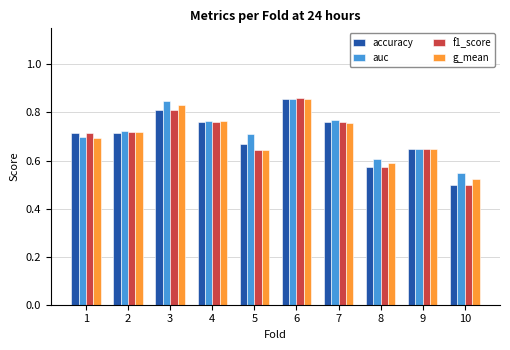

True or false: g_mean has a value of 0.7 at 2.

True